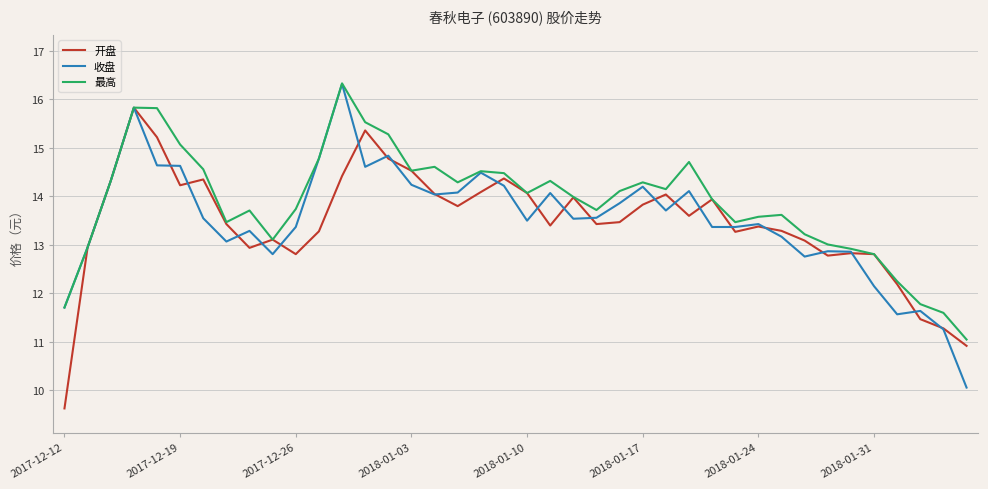

Which series has the largest total across all categories?

最高